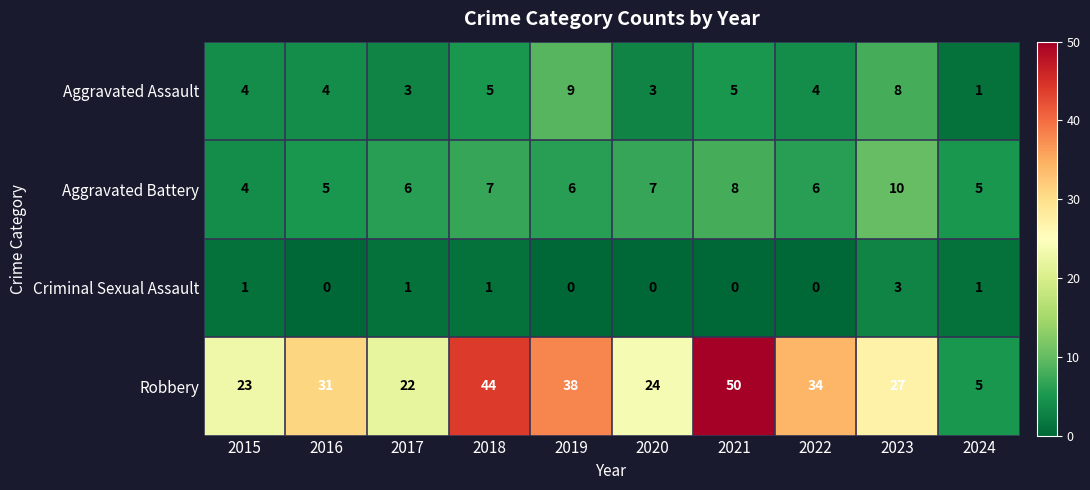

How many Aggravated Battery values are between 5 and 7?

7